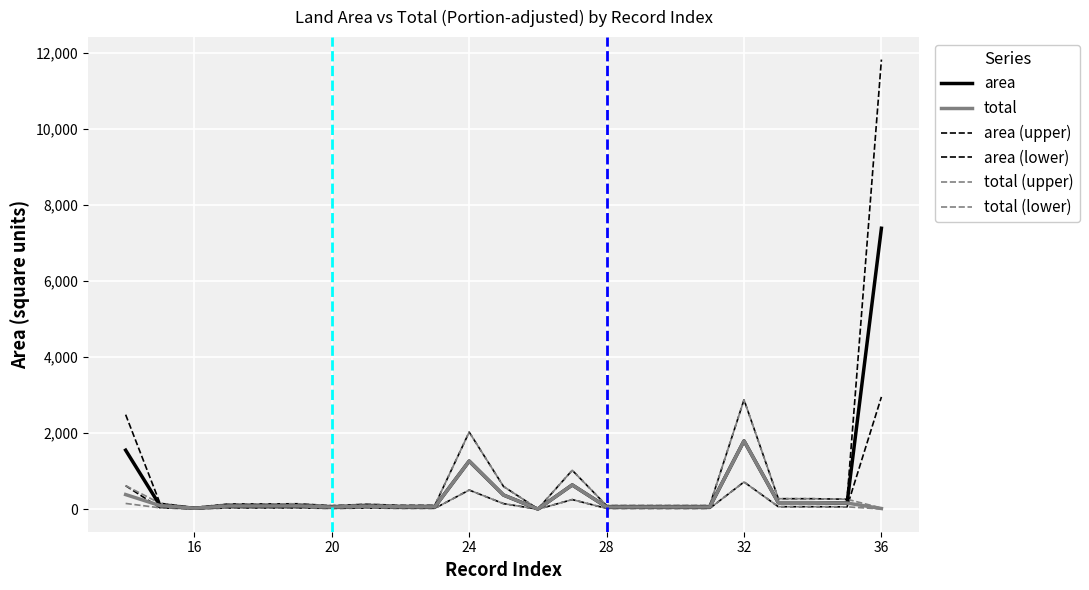

Does the chart display data point markers on the line(s)?

No